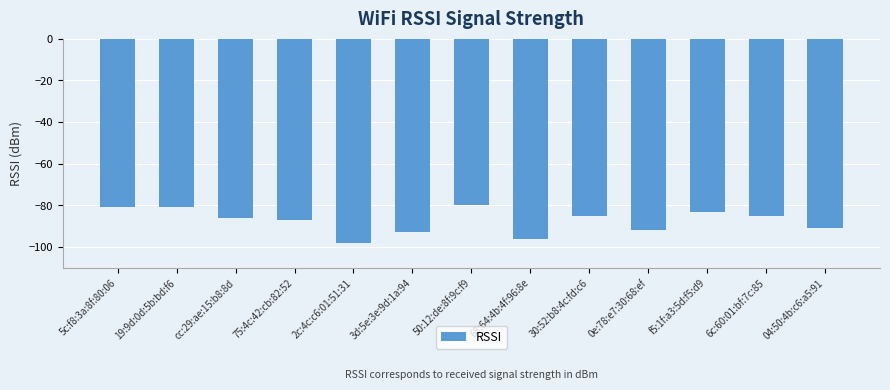

What is the sum of all values?

-1138